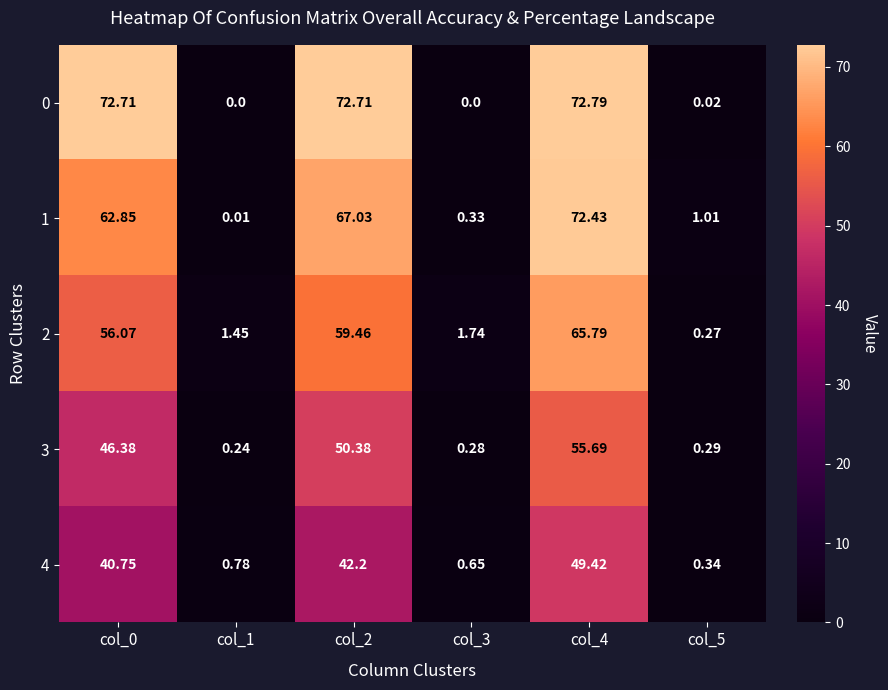

Is the value of 2 at col_3 greater than the value of 4 at col_0?

No